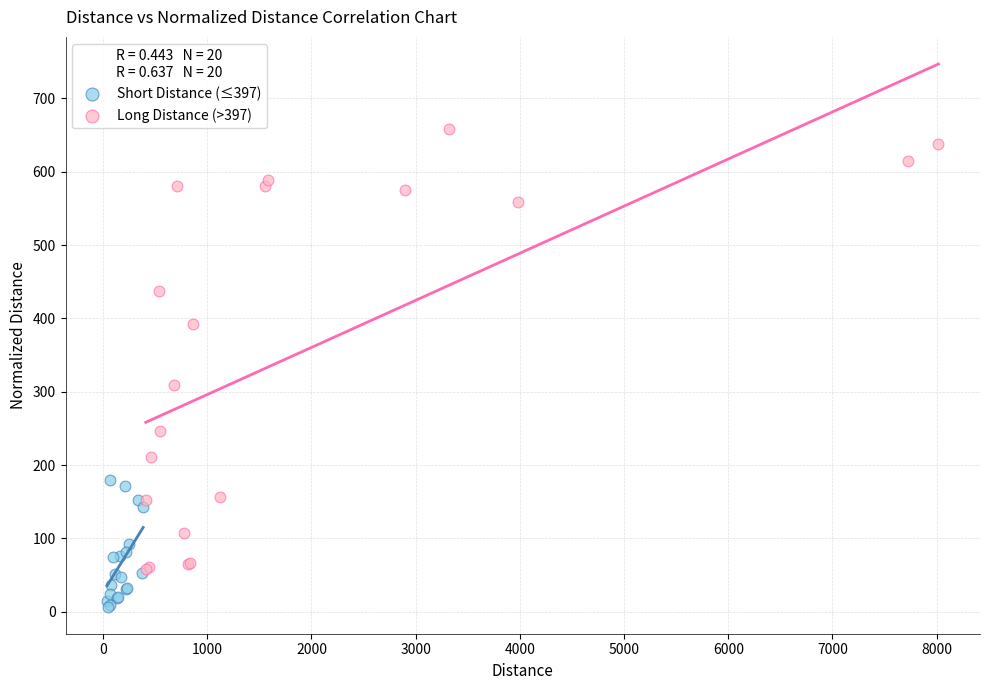

Which series has the largest Y range (max minus min)?

Long Distance (>397)